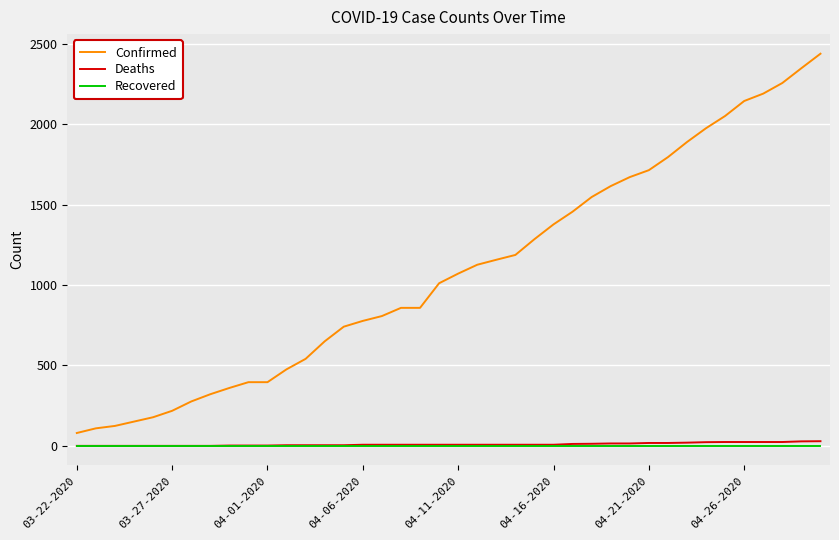

What is the minimum value for Confirmed?

80